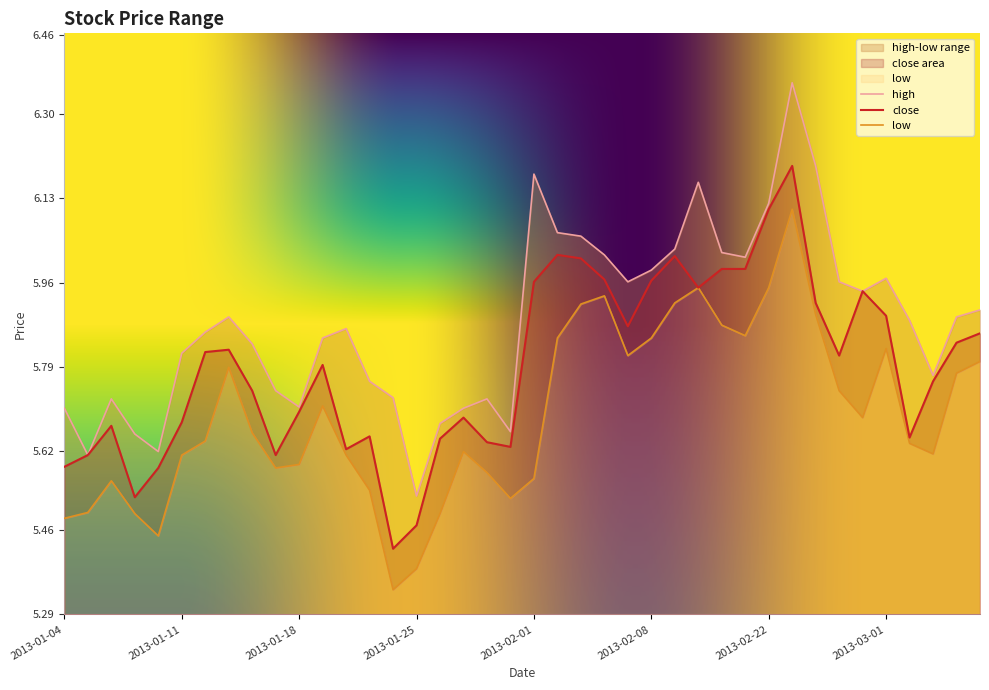

Between 2013-02-20 and 2013-01-14, which is larger?

2013-02-20